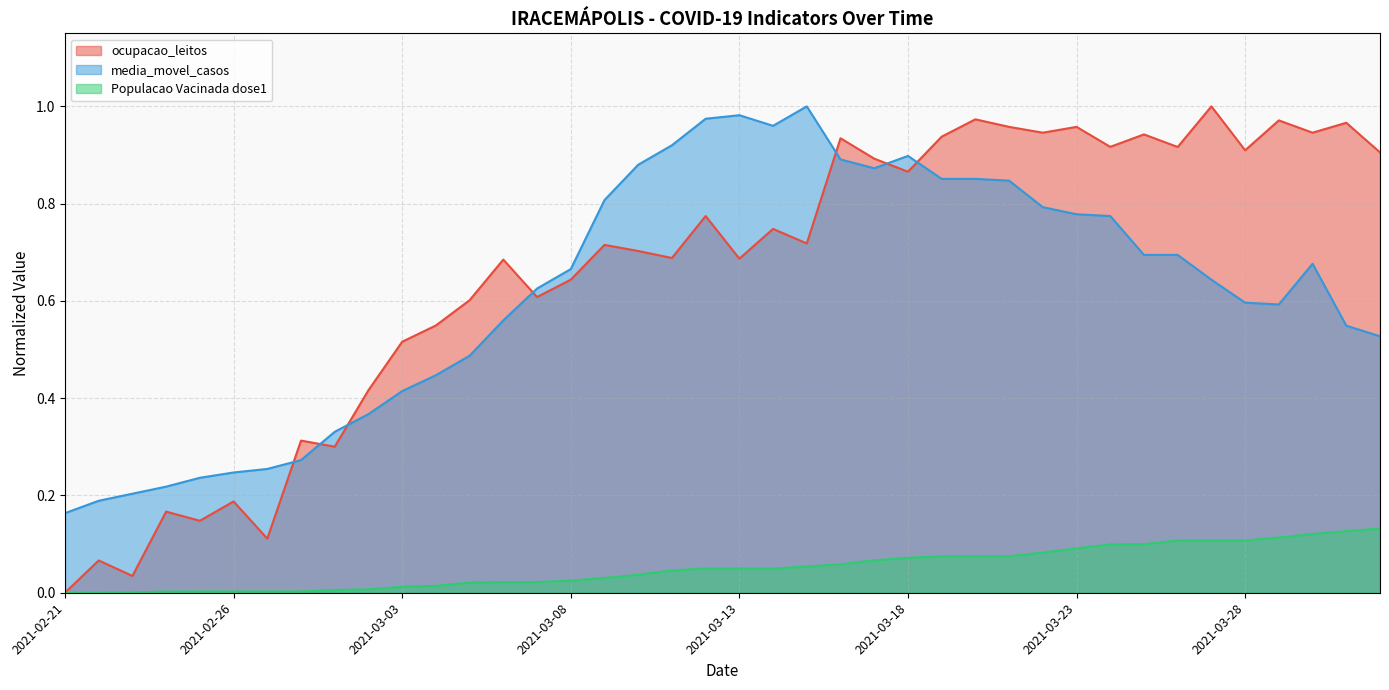

Which series has the largest range (max minus min)?

ocupacao_leitos